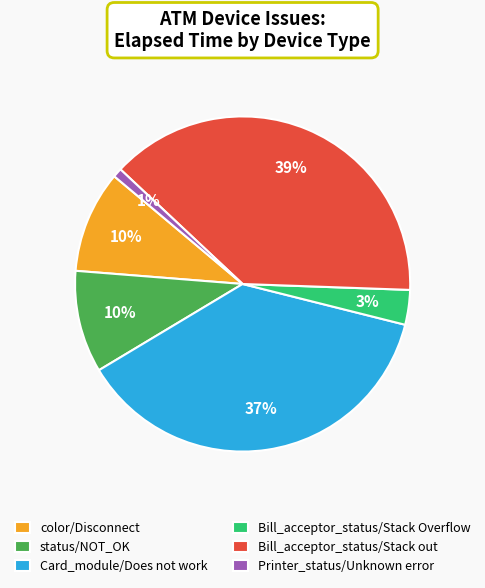

Is there any slice that represents more than half of the pie?

No